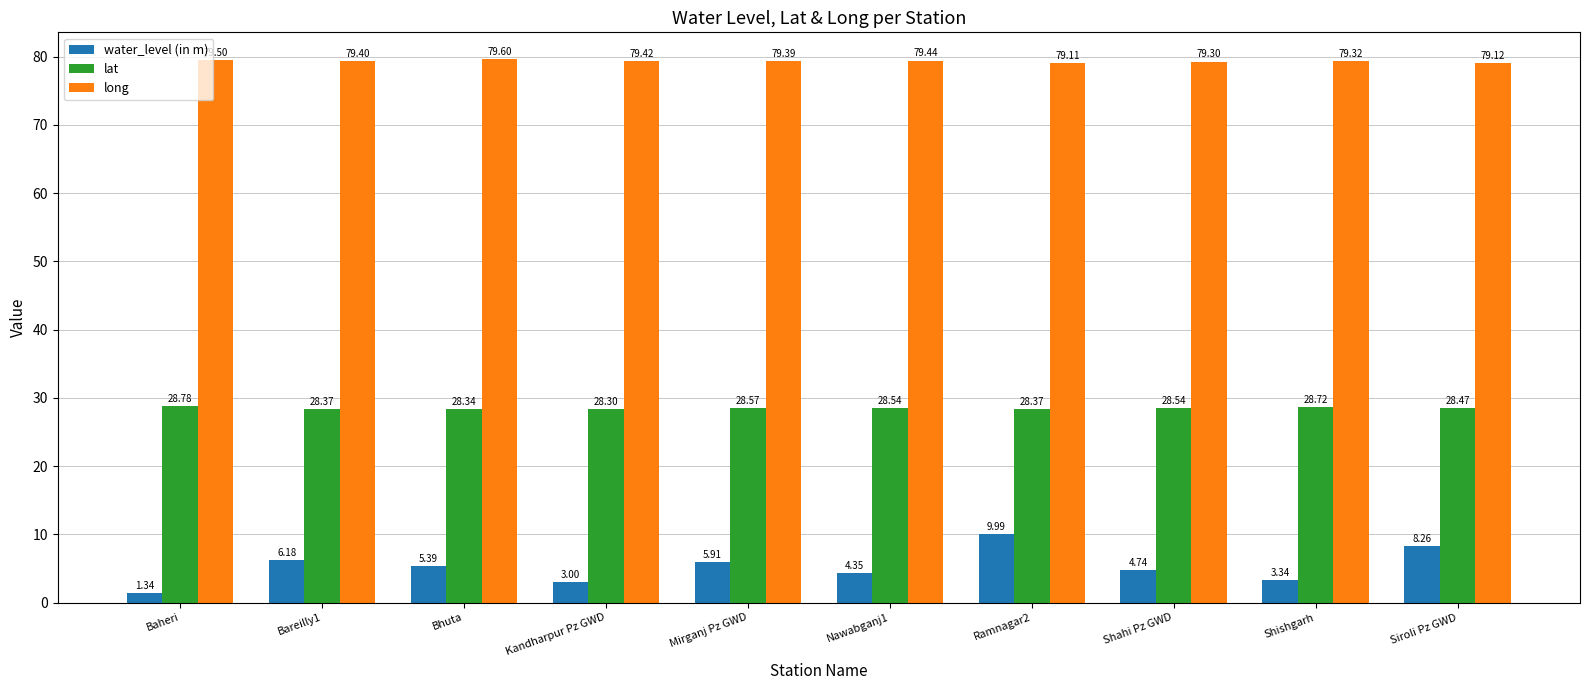

How many lat values are between 28 and 29?

10